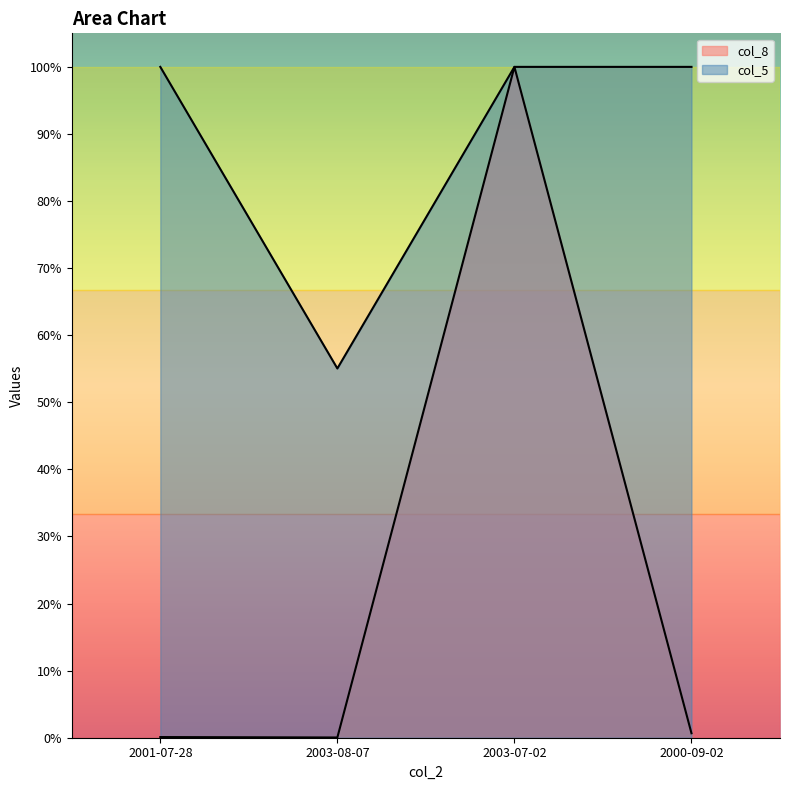

True or false: col_8 has a value of 0.3 at 2003-07-02.

False